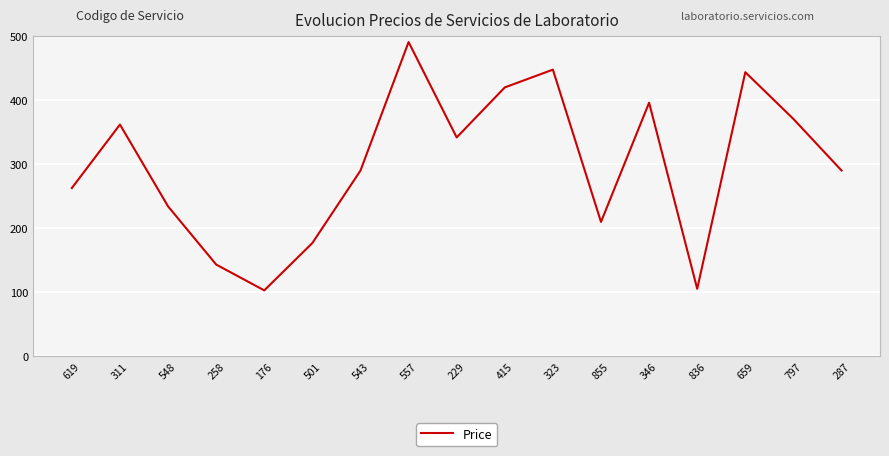

What is the change in value from 548 to 797?

+136.5